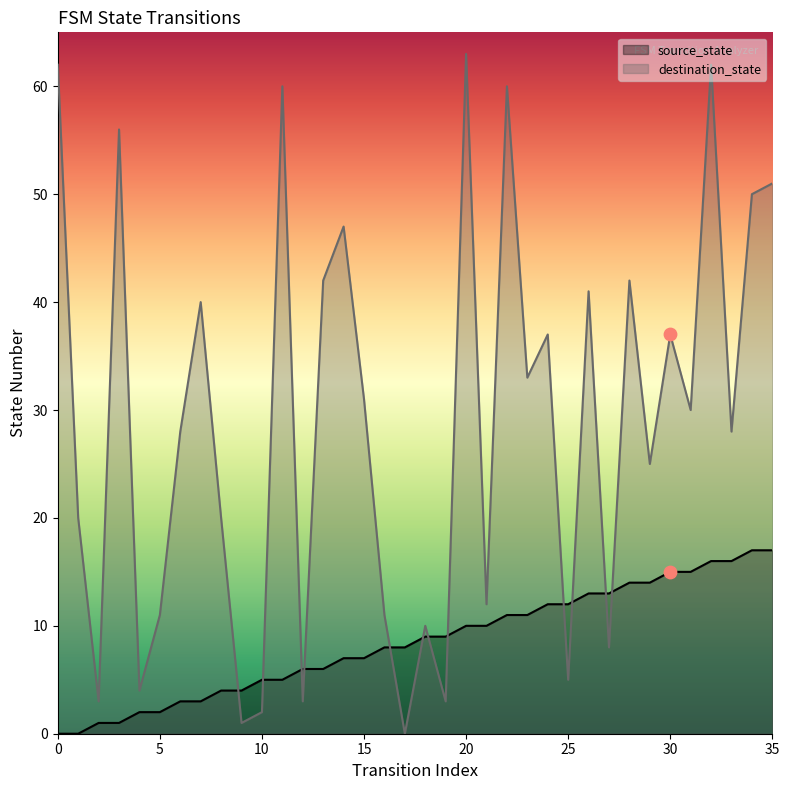

Which series has the widest spread of Y values?

destination_state